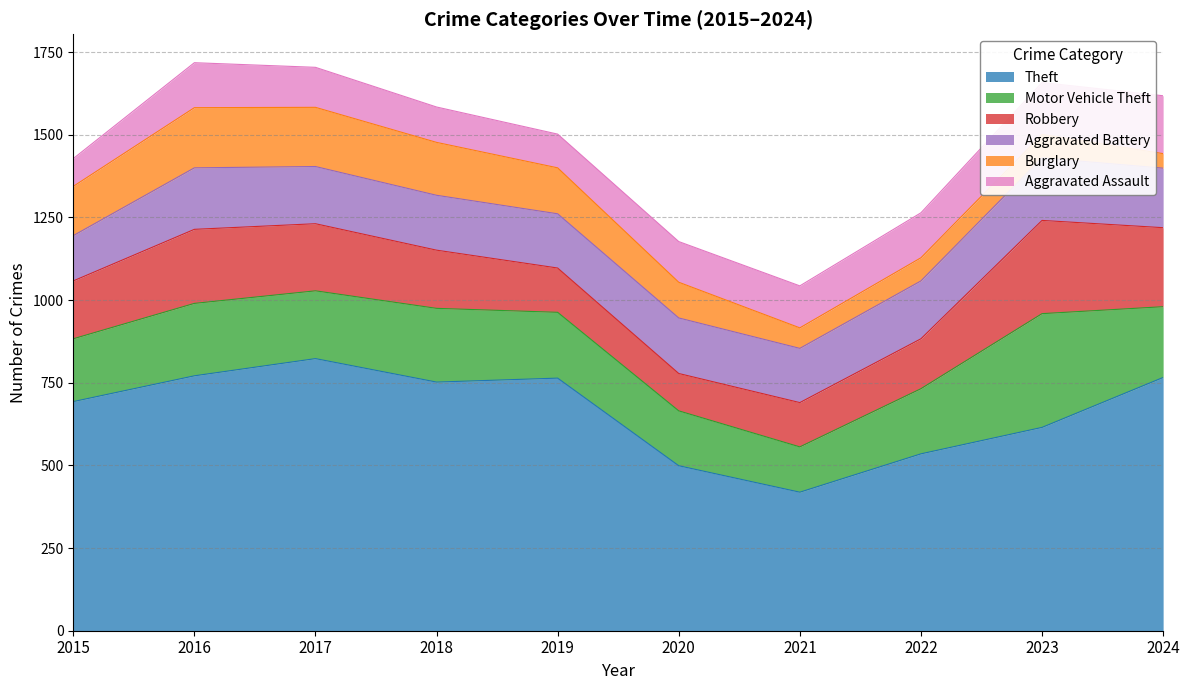

What is the highest value of the Burglary series?

182